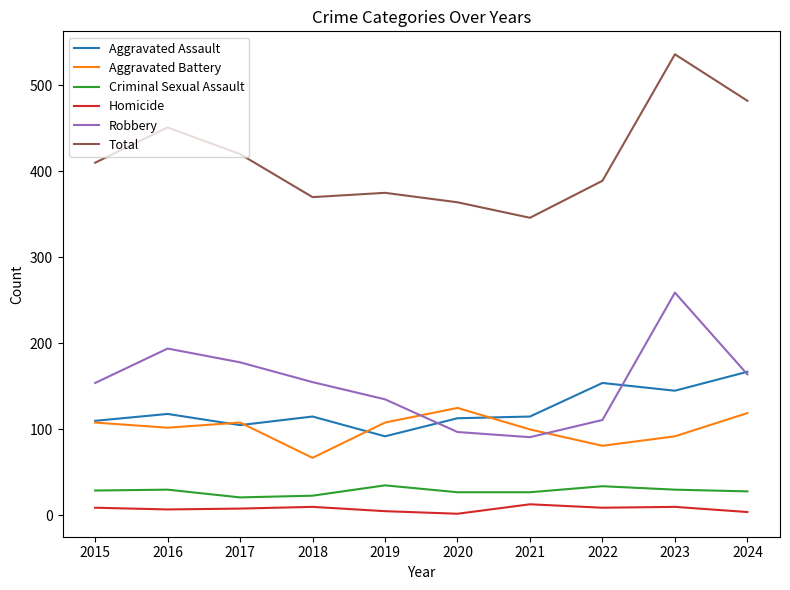

What are all the series names shown in the legend?

Aggravated Assault, Aggravated Battery, Criminal Sexual Assault, Homicide, Robbery, Total